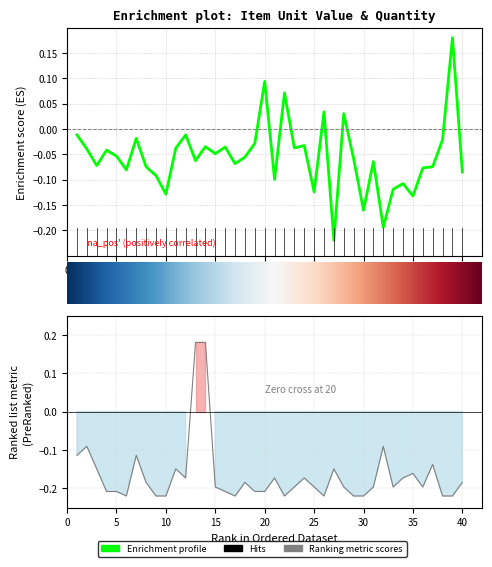

Rank the categories by value from highest to lowest.

13, 14, 2, 32, 1, 7, 37, 3, 11, 27, 35, 12, 21, 24, 34, 8, 18, 40, 15, 23, 25, 28, 31, 33, 36, 4, 5, 16, 19, 20, 6, 9, 10, 17, 22, 26, 29, 30, 38, 39